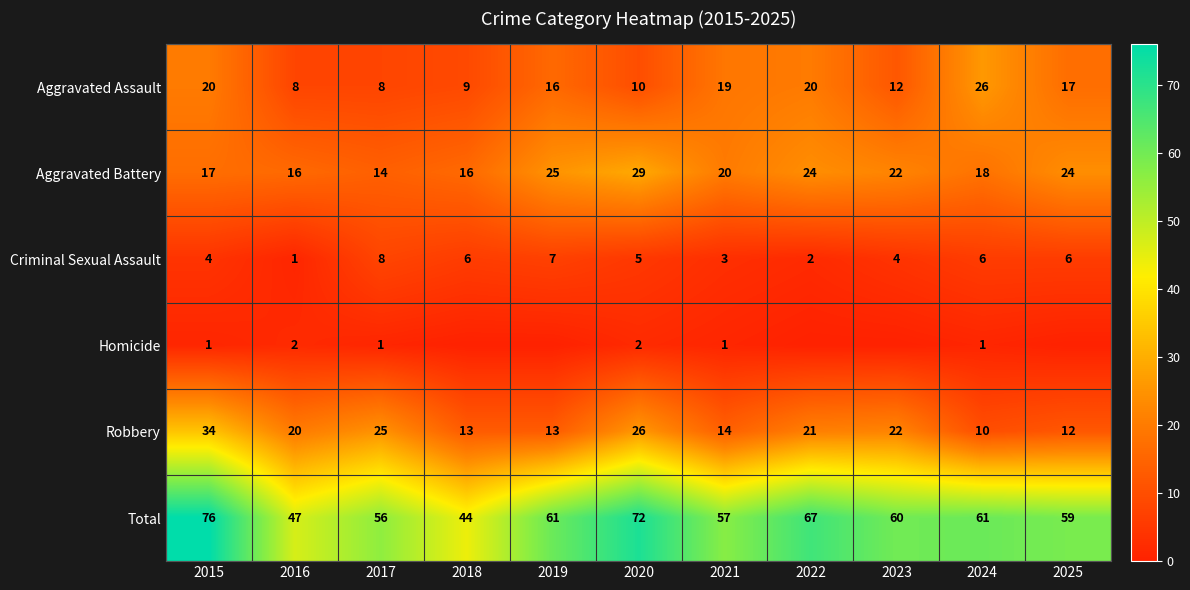

At 2021, list the series in order from smallest to largest.

Homicide, Criminal Sexual Assault, Robbery, Aggravated Assault, Aggravated Battery, Total